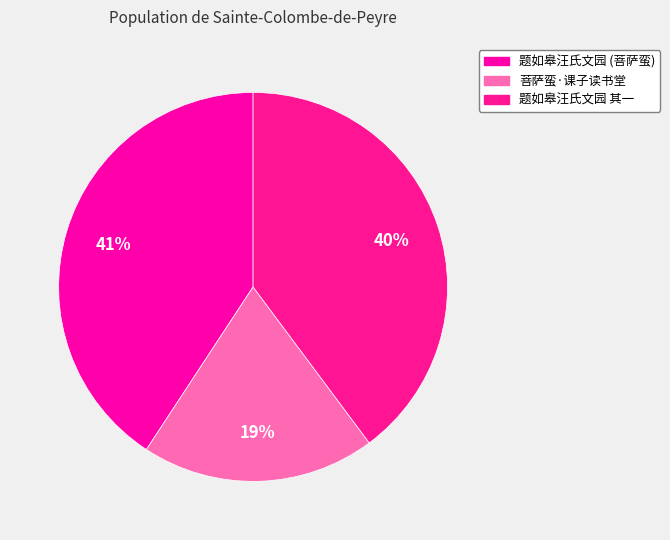

Is it true that 菩萨蛮·课子读书堂 is 5% of the pie?

False